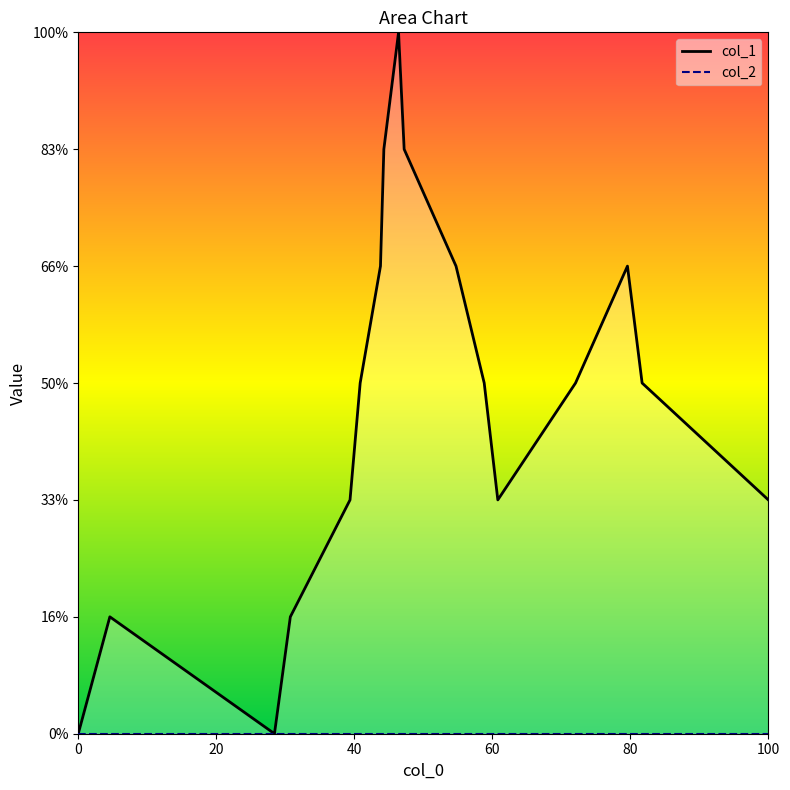

Reading left to right, transcribe all the data shown in this chart.

0	1	0	1	2	3	4	5	6	5	4	3	2	3	4	3	2